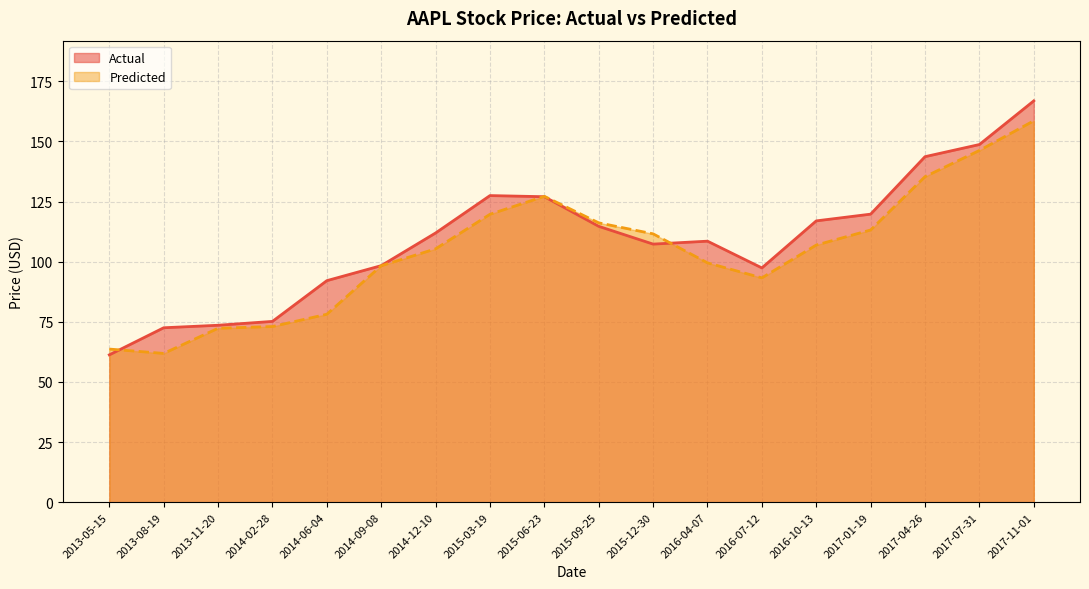

What is the value of the Predicted point at the 11th from the left?

111.6